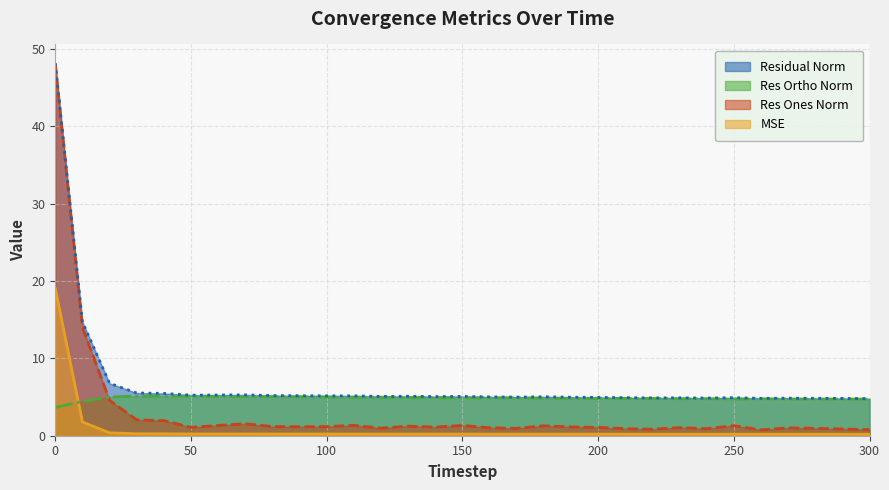

Which has a higher value, 290 or 260?

260